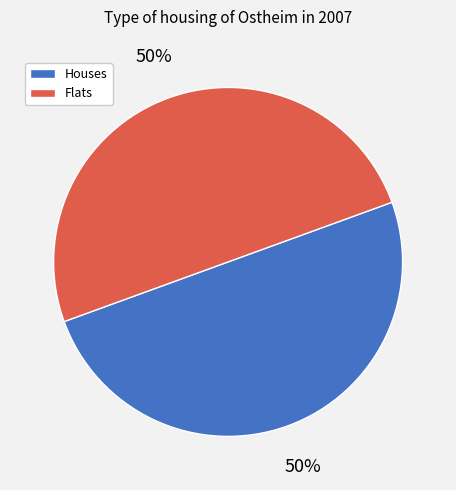

The Flats slice represents 56% of the pie. True or false?

False